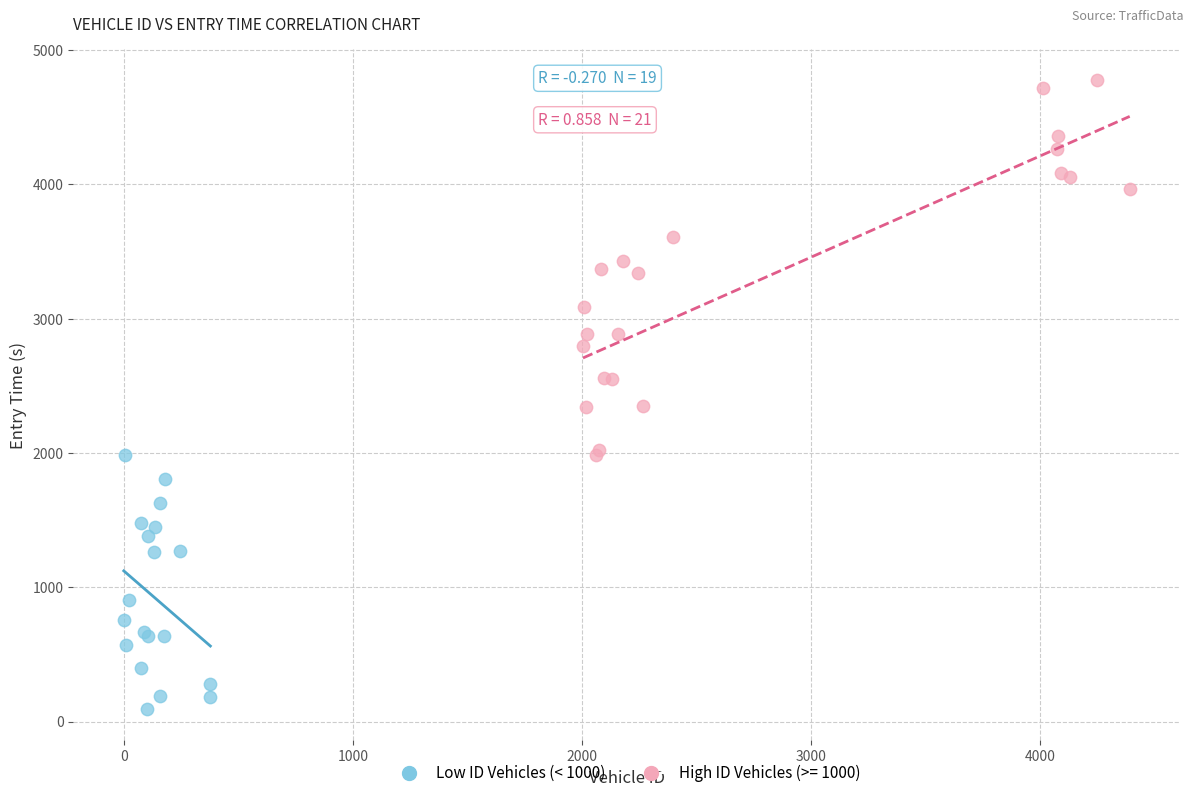

Which series has the widest spread of Y values?

High ID Vehicles (>= 1000)